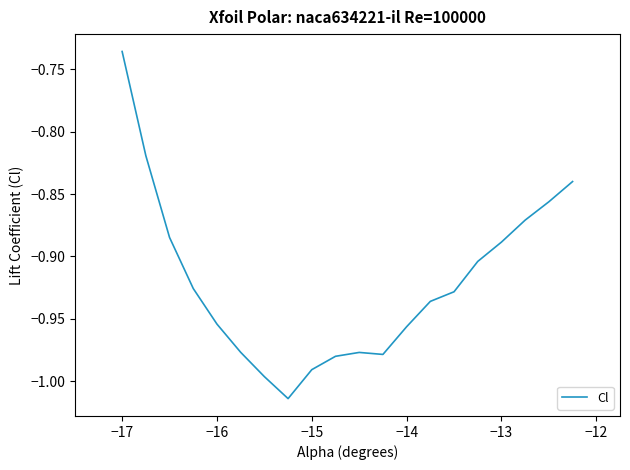

Where is the data nearest to the value 0?

−17